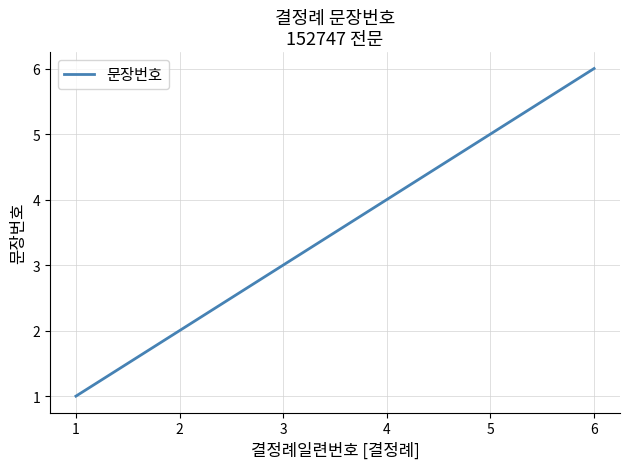

What is the greatest value displayed?

6